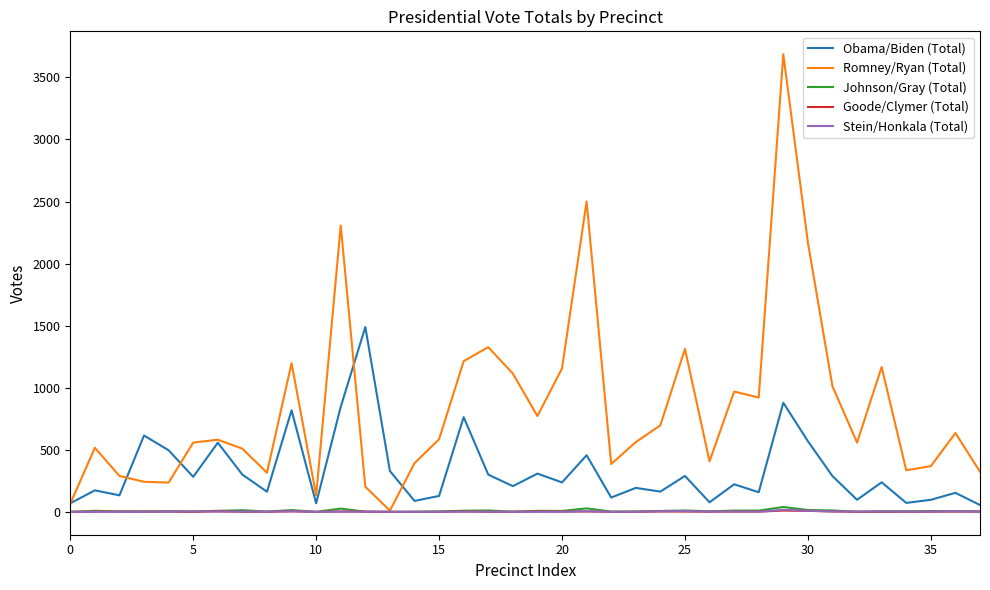

Which series has the widest spread of values?

Romney/Ryan (Total)